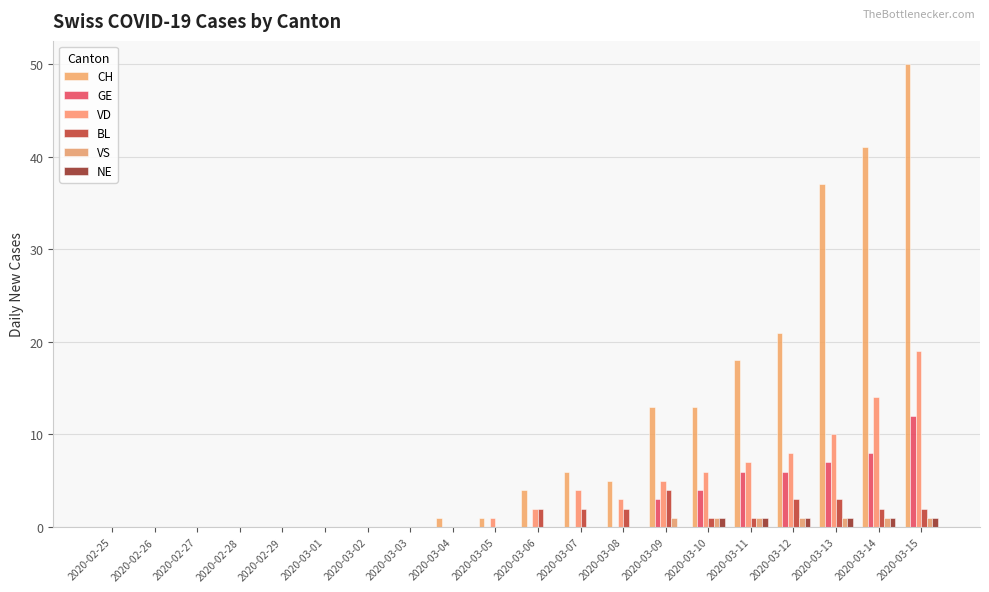

The VD series shows 4 at 2020-03-07. True or false?

True